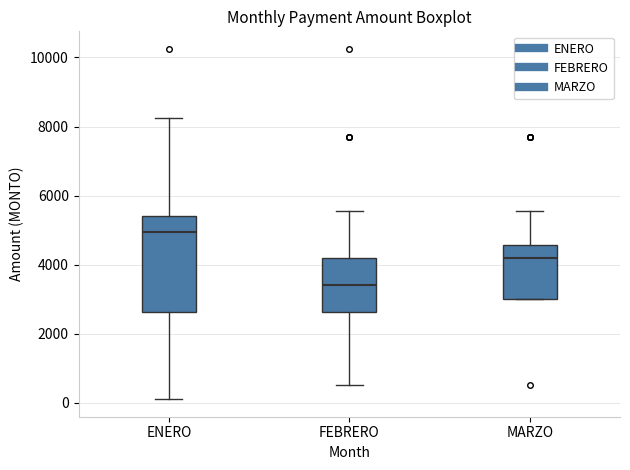

Which box's median line is the highest?

ENERO